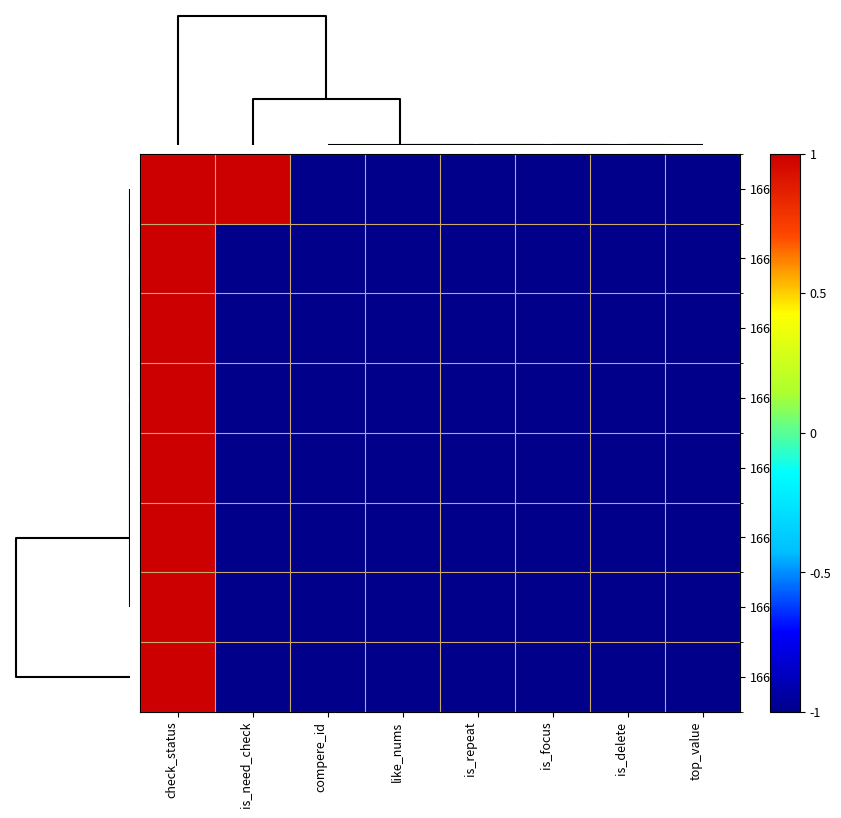

At top_value, list the series in order from smallest to largest.

1668218, 1668148, 1668149, 1668151, 1668194, 1668201, 1668215, 1668202